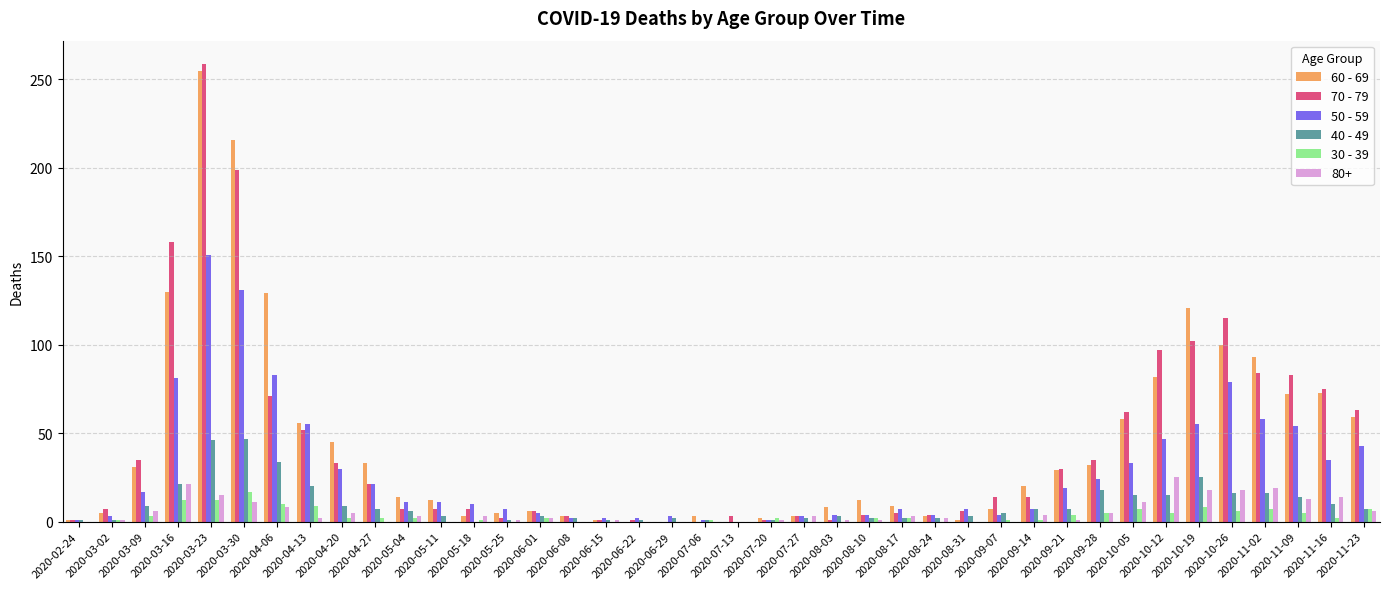

What is the maximum value shown in the chart?

259